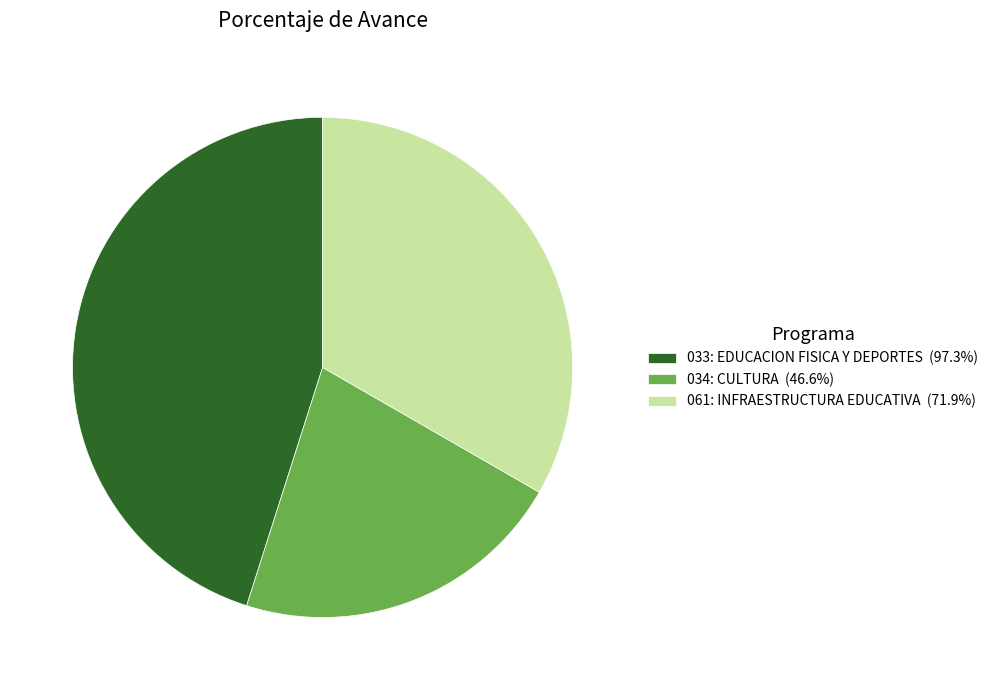

True or false: 033: EDUCACION FISICA Y DEPORTES accounts for 45% of the total.

True